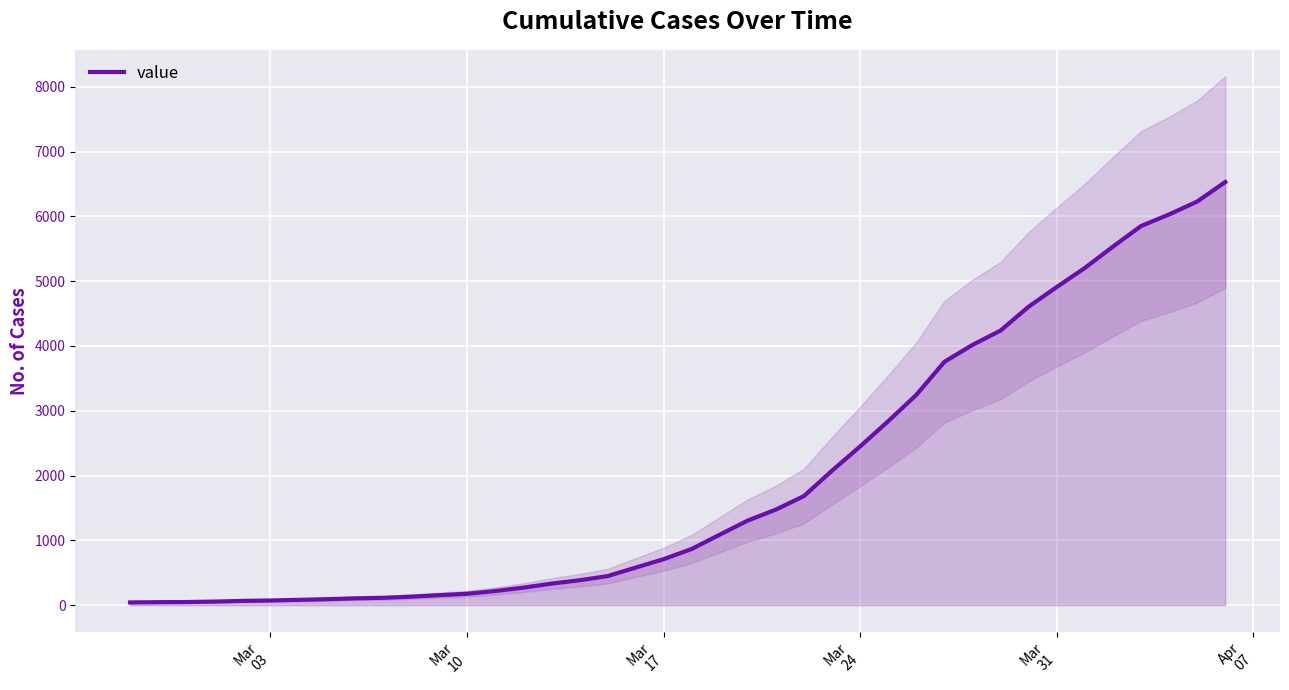

What is the sum of all values?

78047